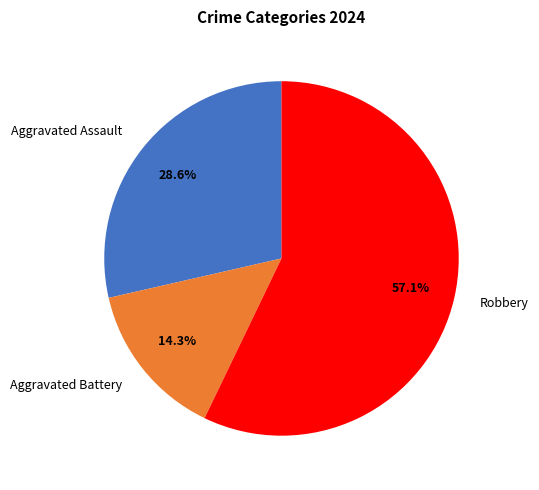

Combined, do Robbery and Aggravated Assault account for over 50%?

Yes